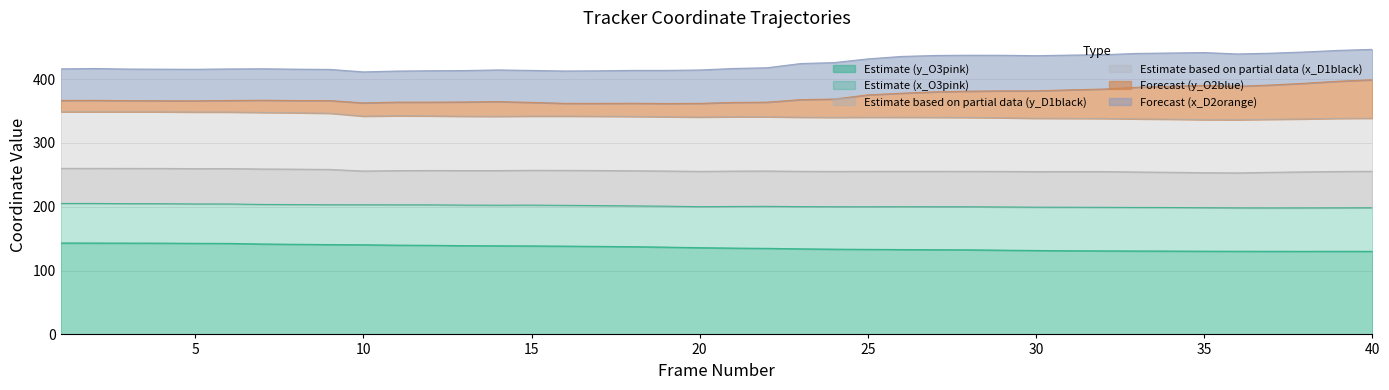

At which label does x_D1black first exceed 340?

1